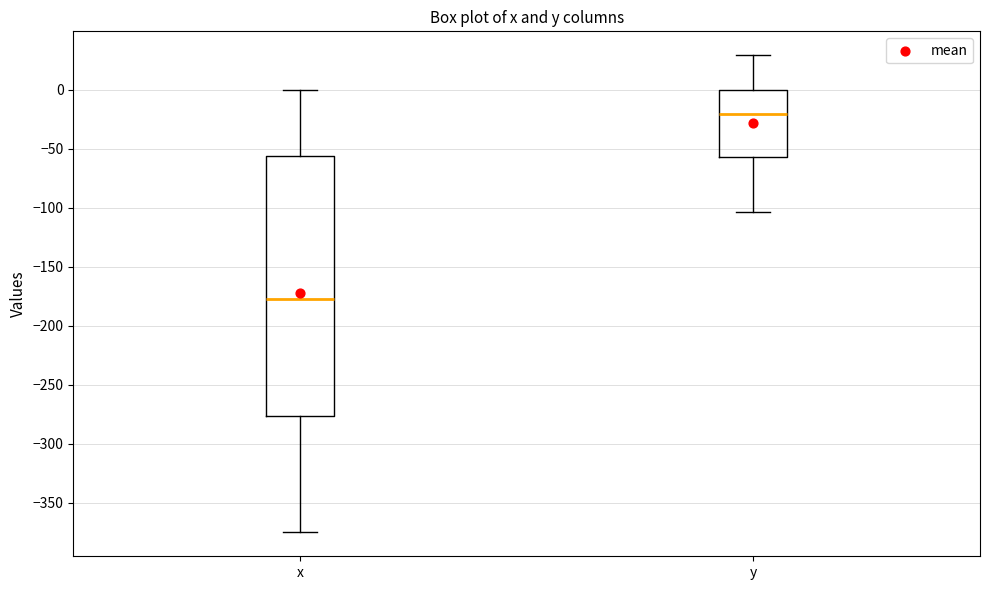

Reading left to right, transcribe this box plot: for each box, give where its median line is, the range the box spans, and where its two whiskers end, as read against the y-axis. The values are not printed on the chart, so give them approximately, as read against the axis.

x: median -175, box -275 to -55, whiskers -375 to 0
y: median -20, box -55 to 0, whiskers -105 to 30